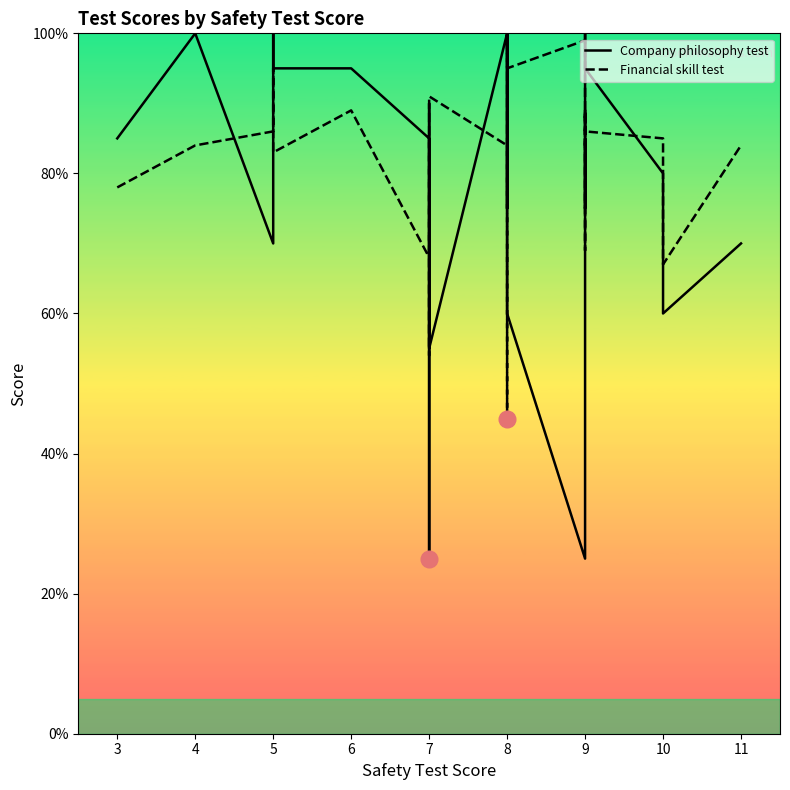

Rank the series by their maximum value, from lowest to highest.

Financial skill test, Company philosophy test